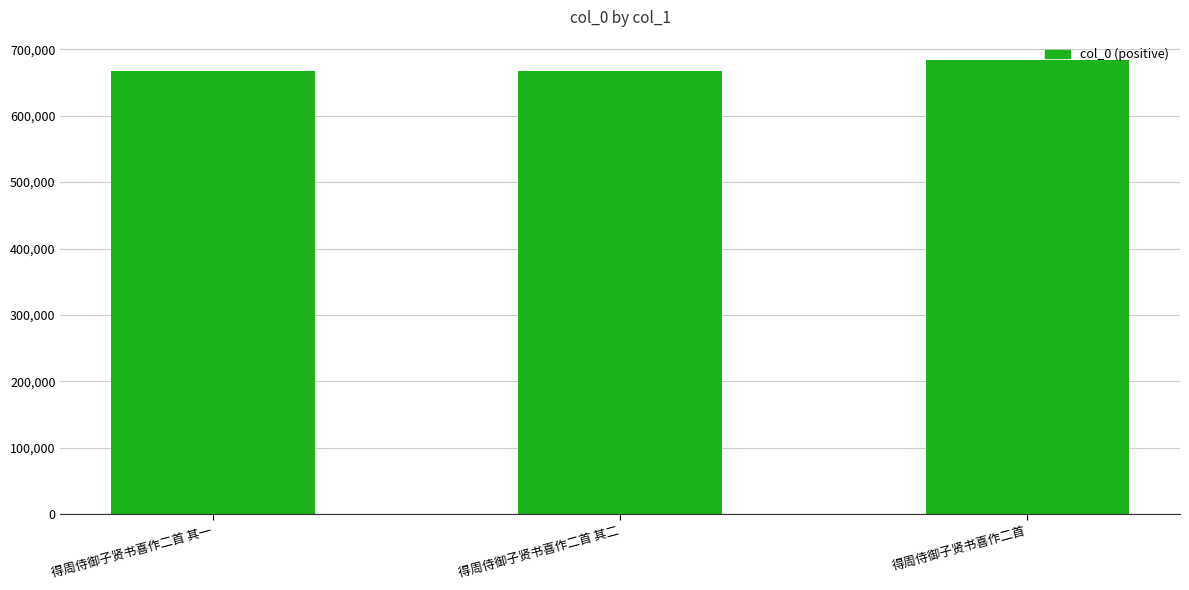

What is the minimum value shown in the chart?

667655